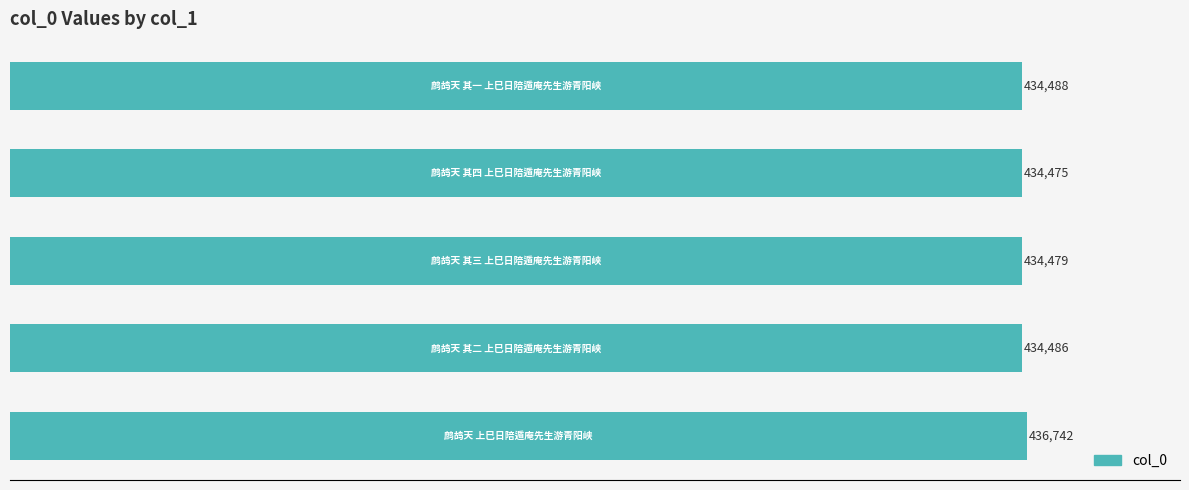

What is the average value?

434934